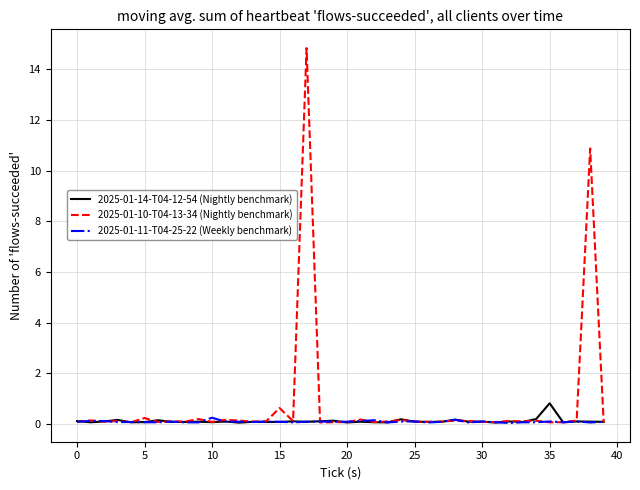

Which series has the widest spread of values?

2025-01-10-T04-13-34 (Nightly benchmark)